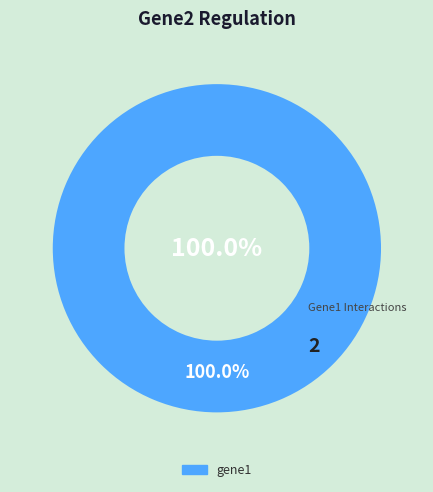

Is the sum of gene1 and gene2 greater than half?

Yes